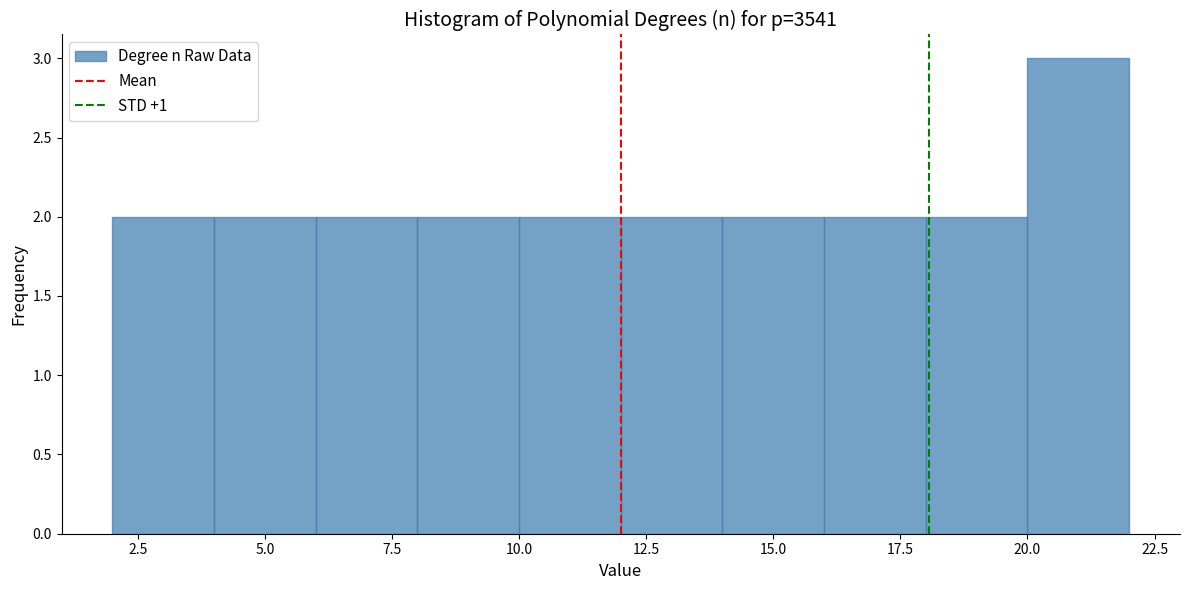

Over which range of the x-axis is the bar tallest?

20 to 22